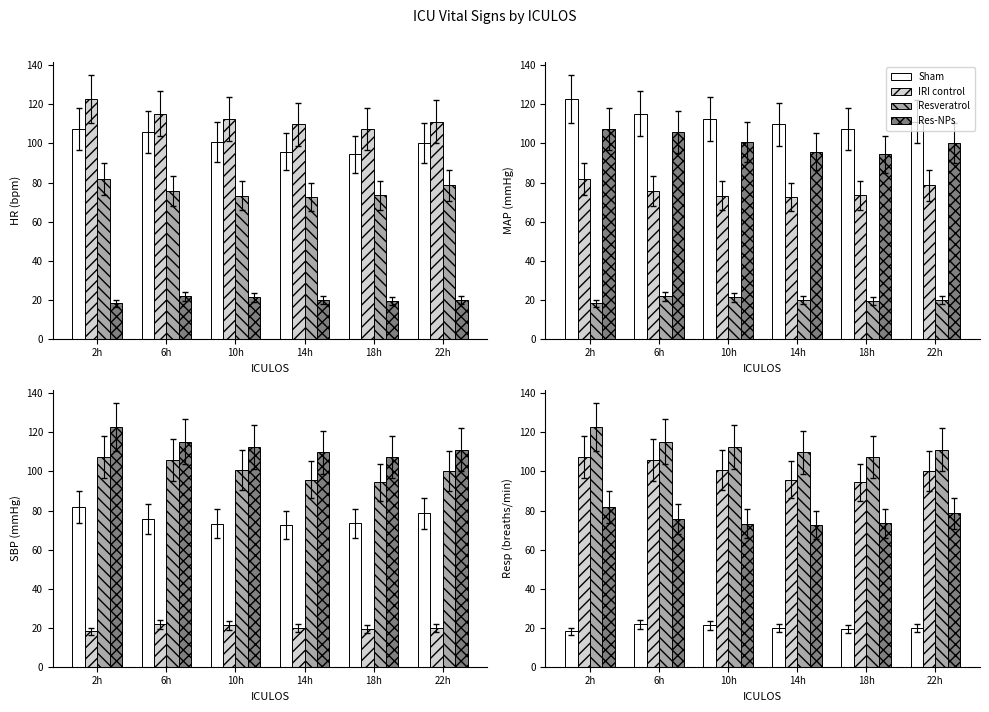

Is it true that Res-NPs equals 30.8 at 22h?

False